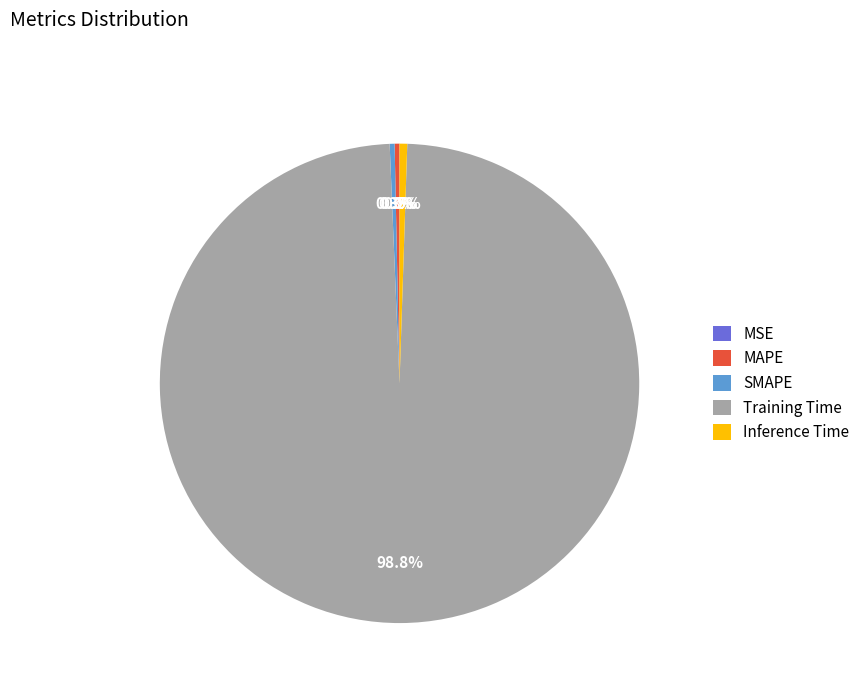

Between Training Time and Inference Time, which is larger?

Training Time